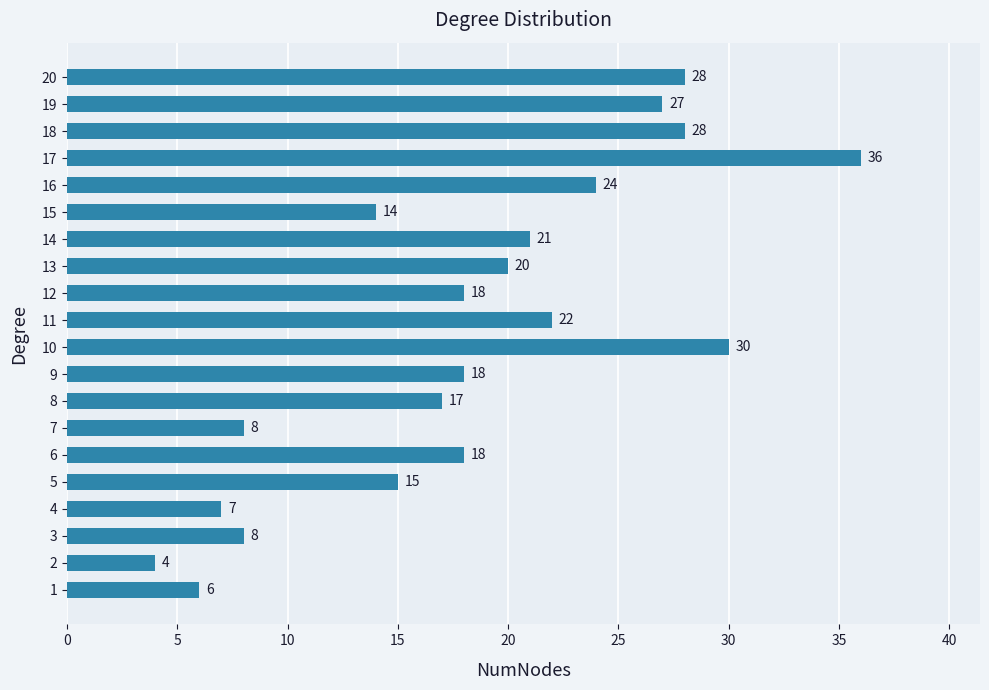

What is the ratio of the value at 8 to the value at 11?

0.8